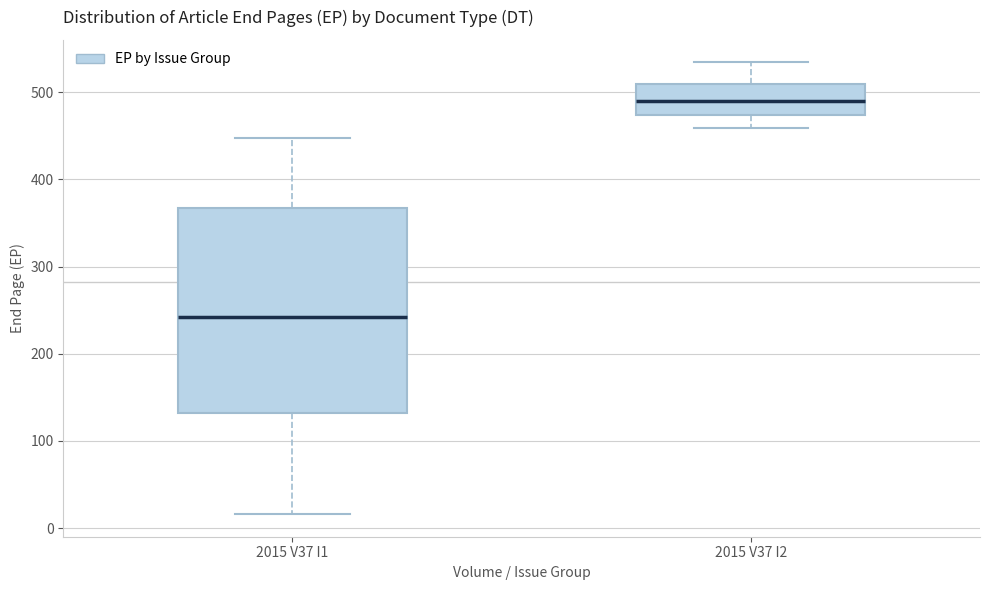

Reading left to right, read every box against the y-axis: the position of its median line, the range the box covers, and the ends of its whiskers. The values are not printed on the chart, so give them approximately, as read against the axis.

2015 V37 I1: median 240, box 130 to 370, whiskers 20 to 450
2015 V37 I2: median 490, box 470 to 510, whiskers 460 to 530